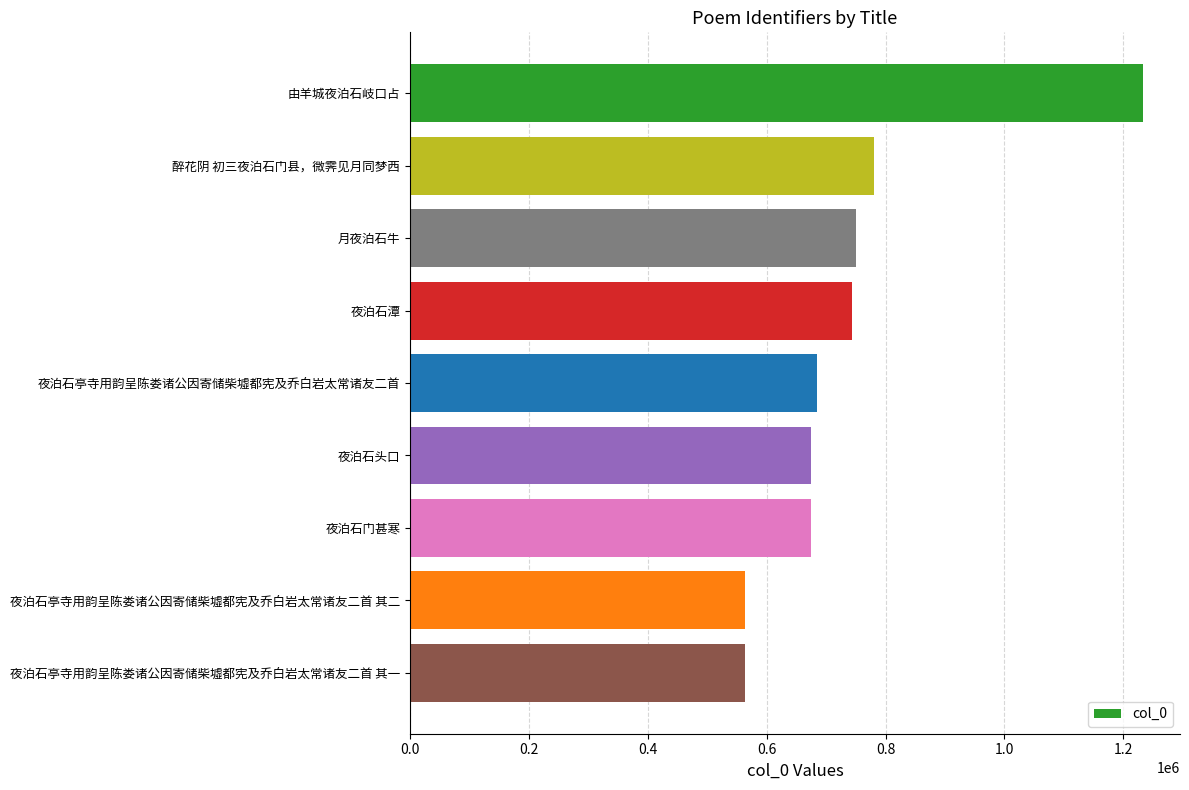

What is the smallest value displayed?

563495